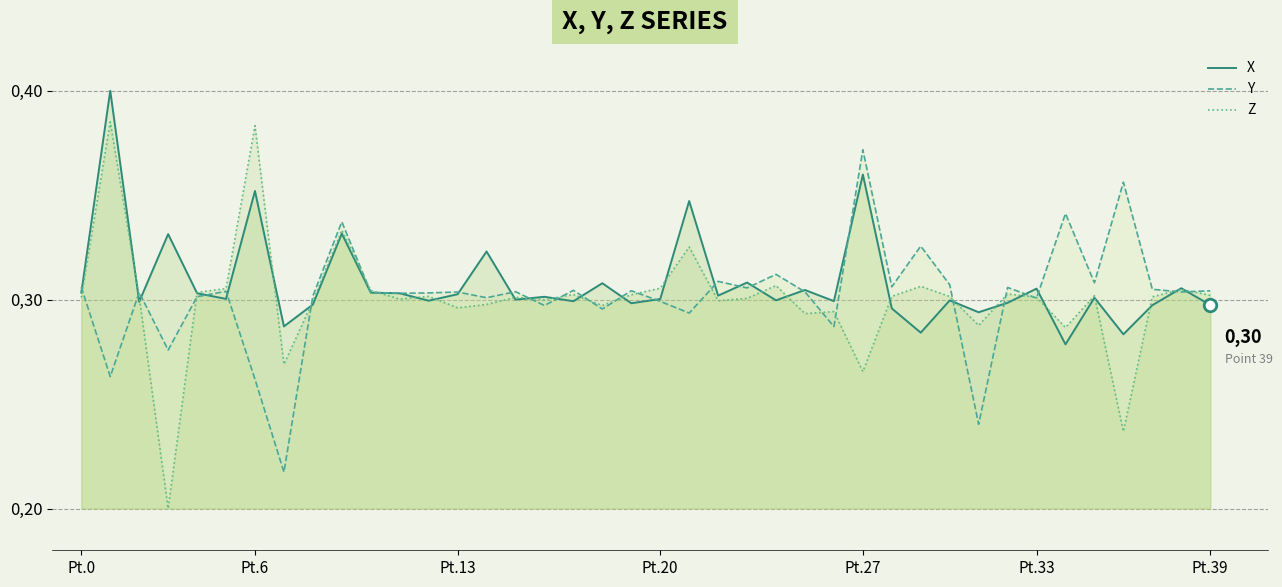

How many intersections are there between X and Y?

24